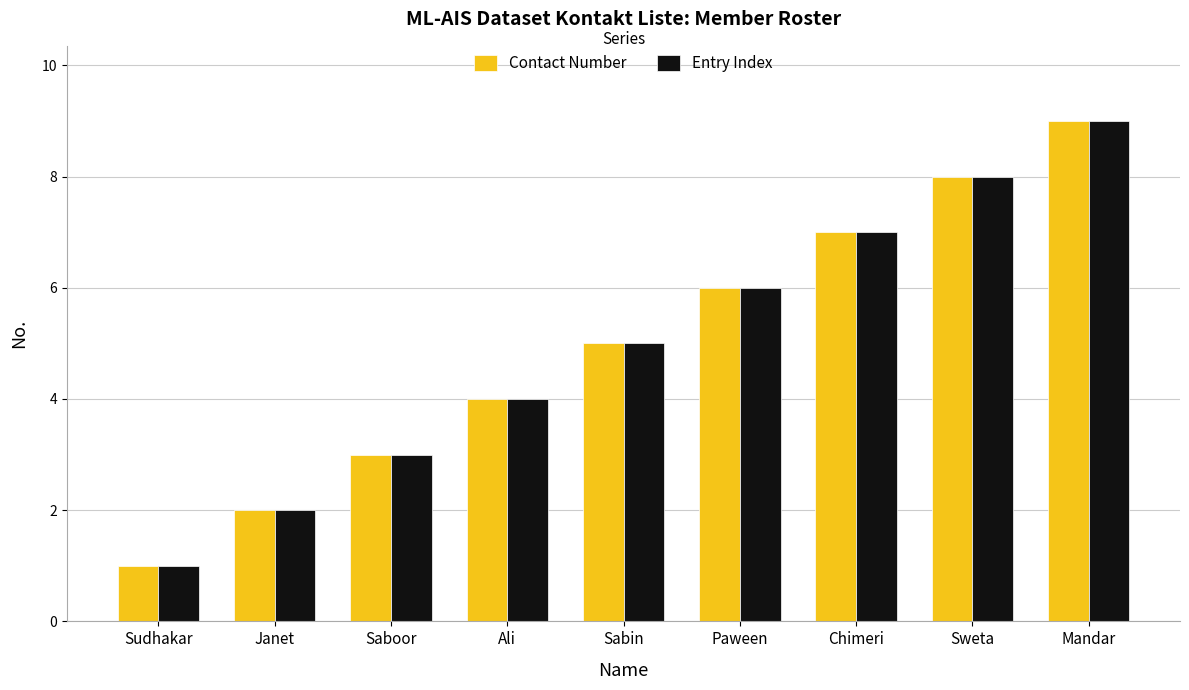

At which category is the sum across all series the highest?

Mandar